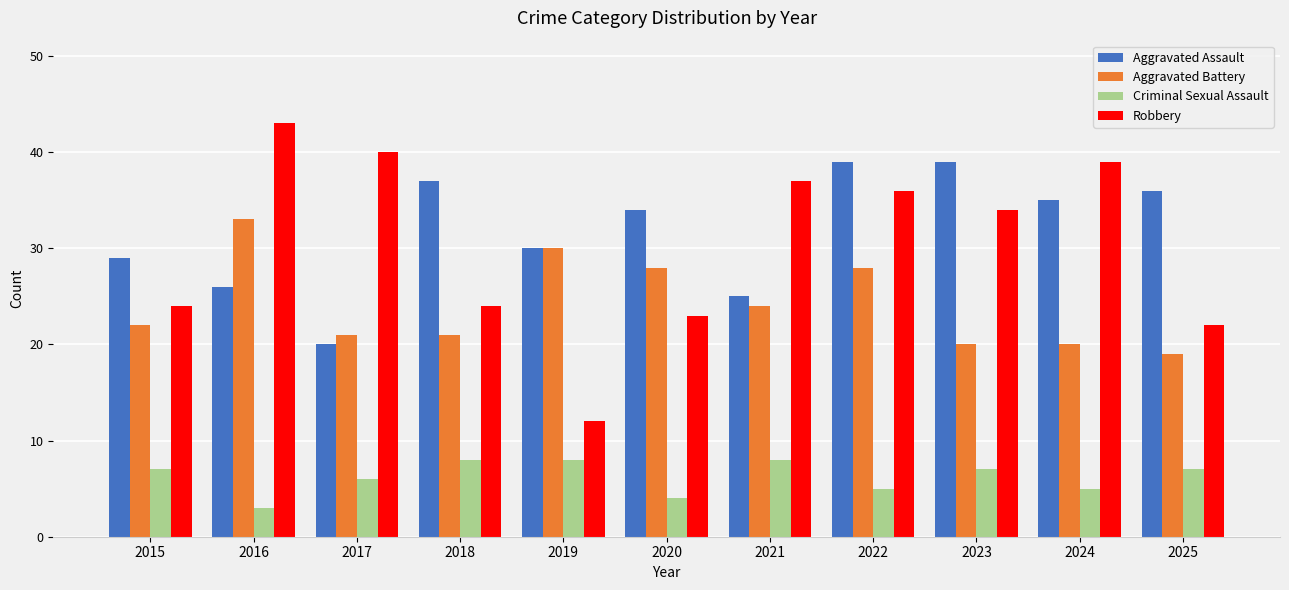

At which category does the chart reach its minimum across all series?

2016